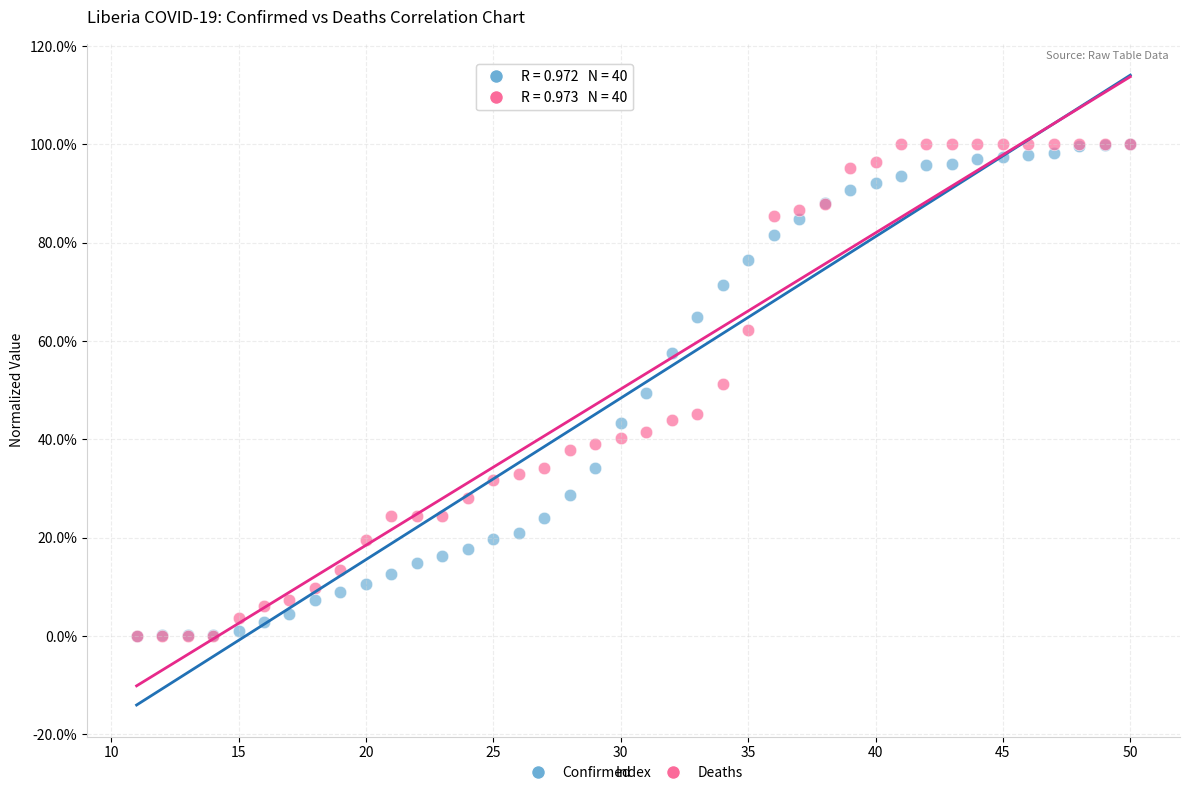

What are all the series names shown in the legend?

Confirmed, Deaths